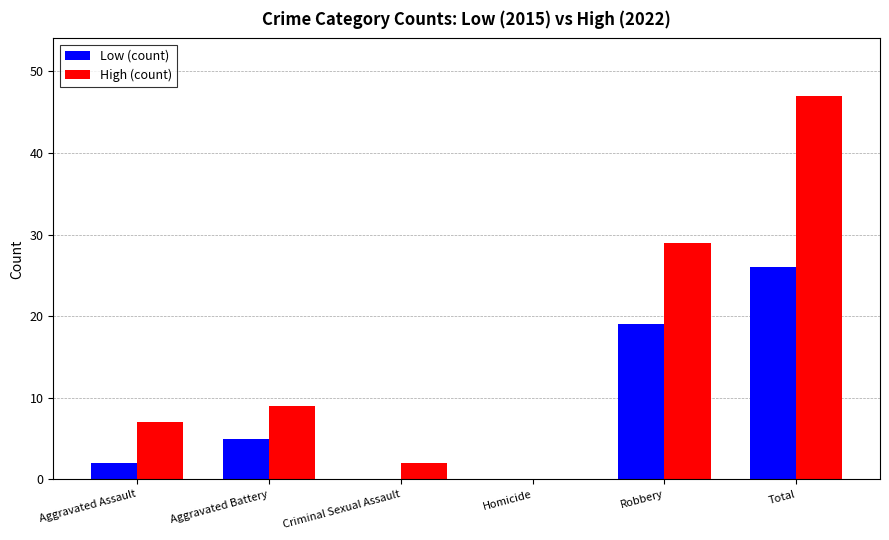

Which label corresponds to the largest value in the chart?

Total